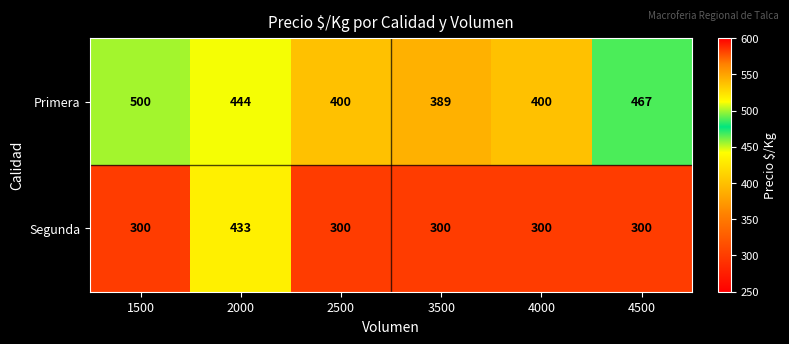

The Segunda series shows 180 at 2000. True or false?

False